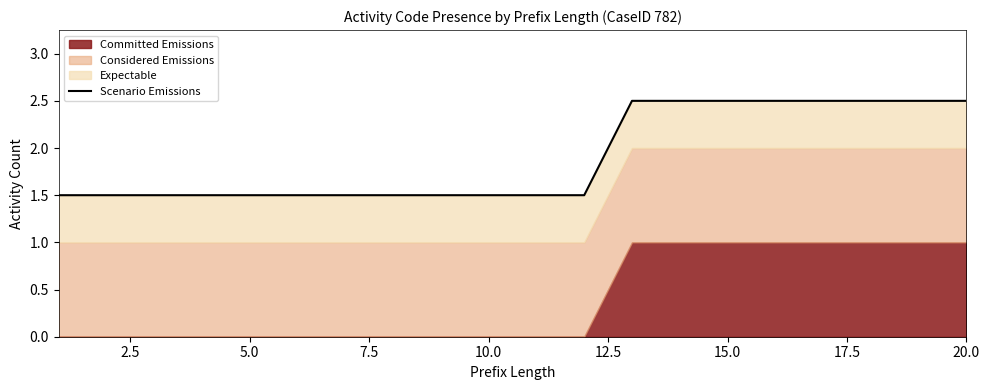

What is the value of the 1st point from the left?

1.5